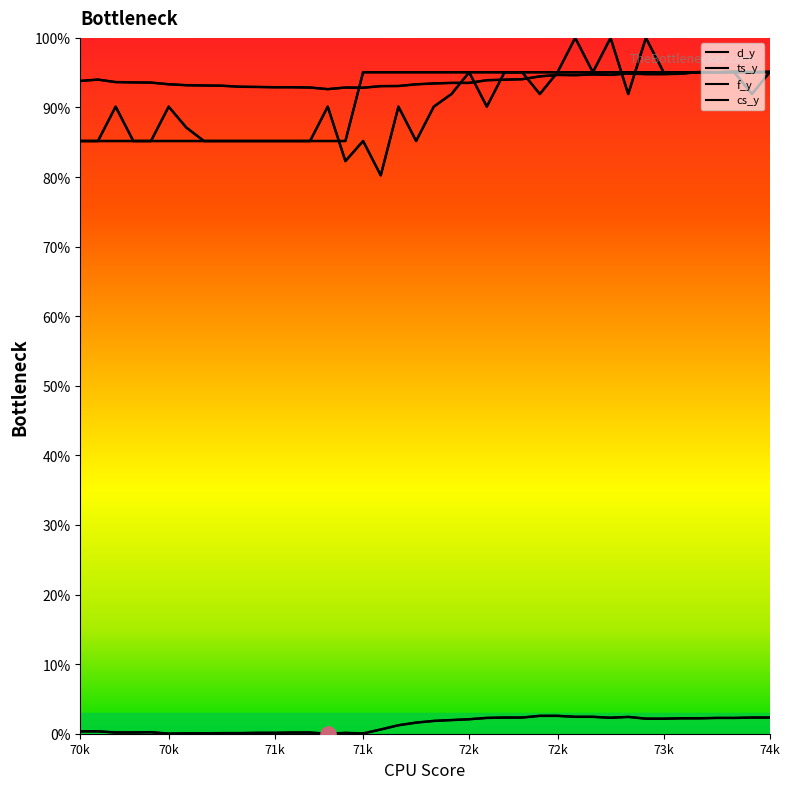

Which series has the largest total across all categories?

f_y